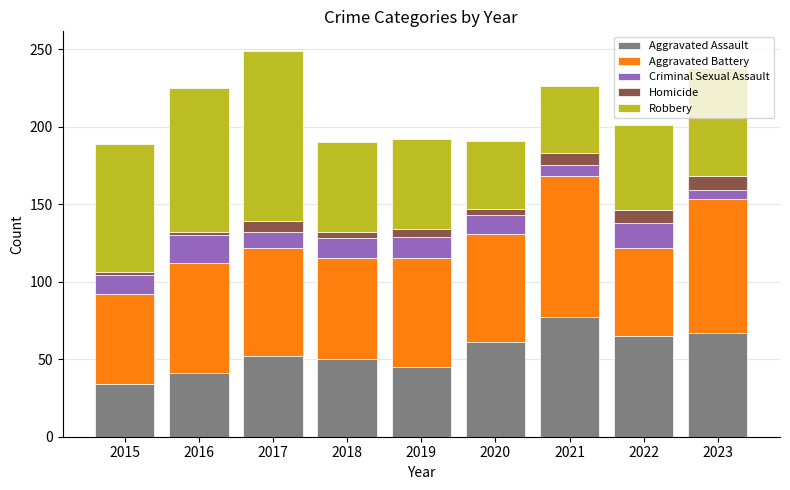

True or false: Aggravated Assault has a value of 31 at 2020.

False